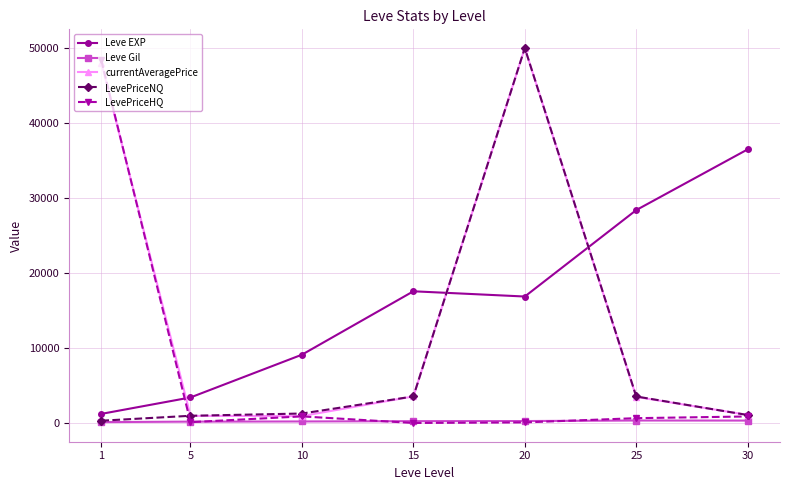

What is the approximate value of Leve Gil at 30?

320.8